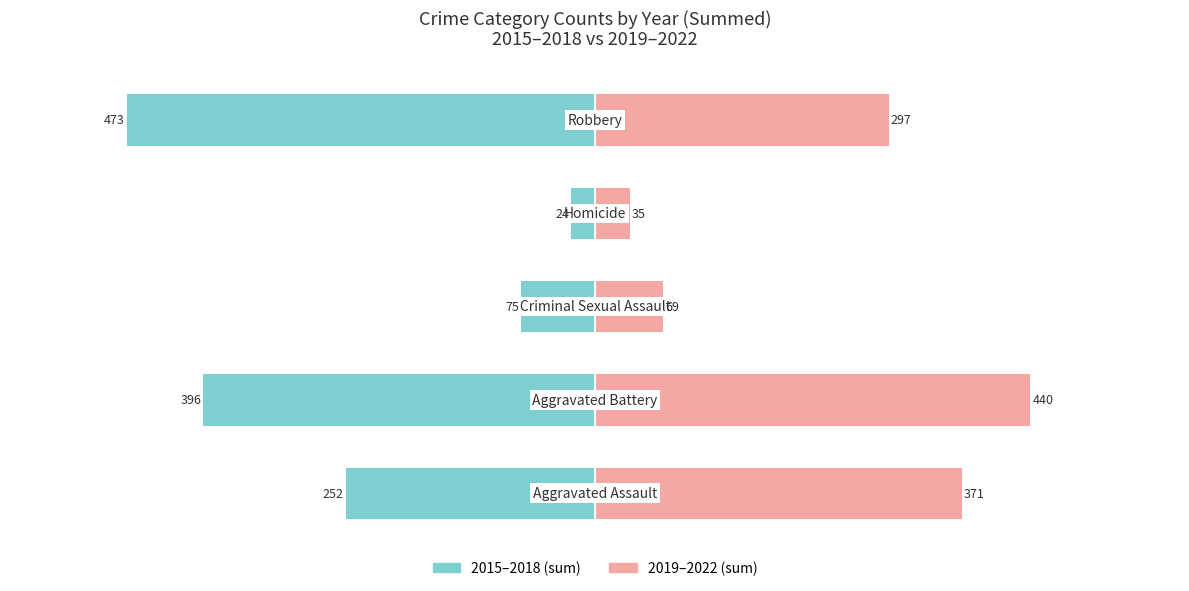

What is the sum of all 2019–2022 values?

1212